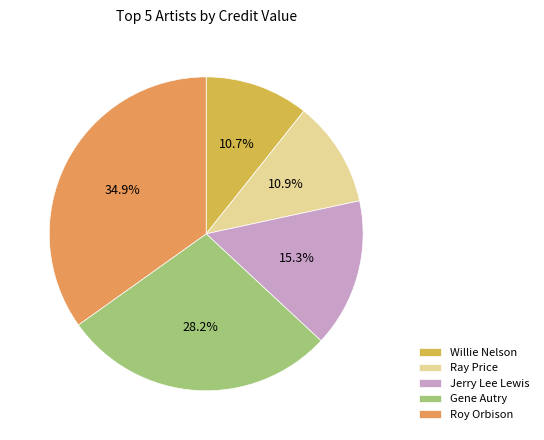

What is the largest slice in the pie chart?

Roy Orbison